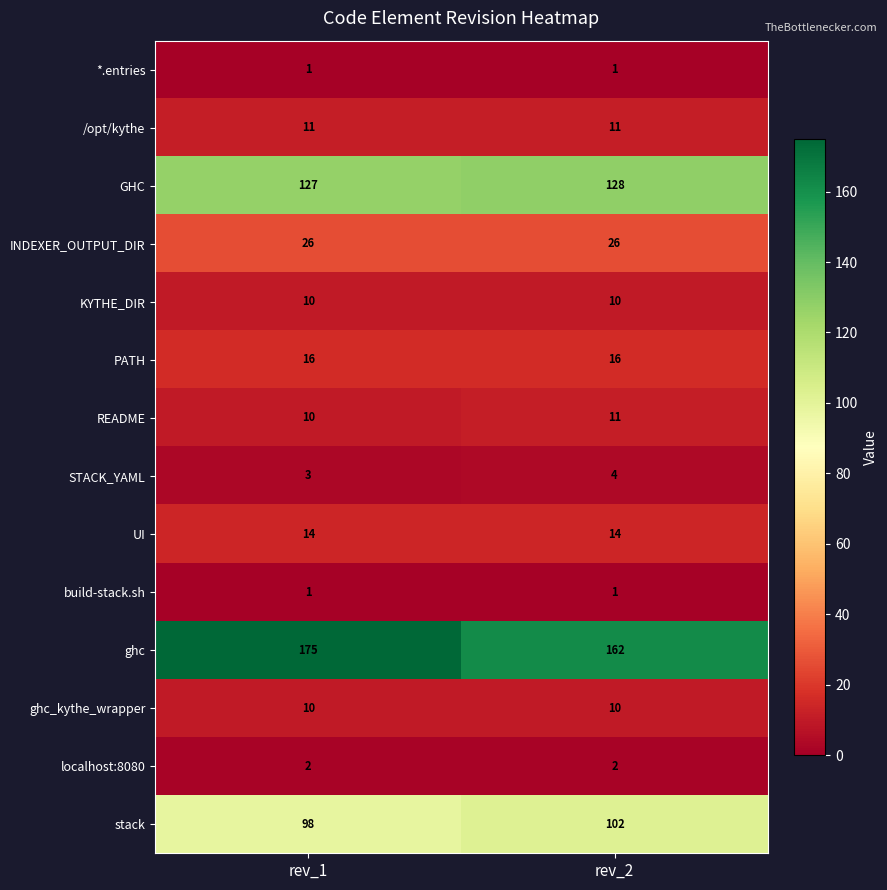

At how many categories does at least one series exceed 171?

1